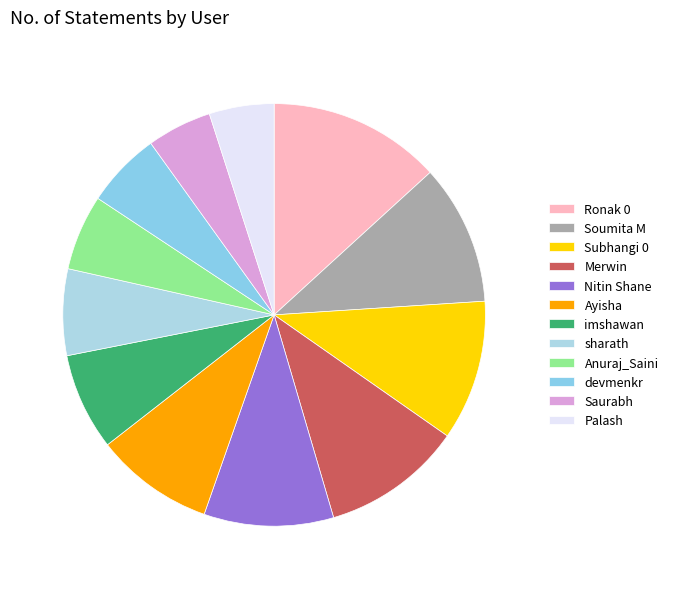

Does Nitin Shane represent more than half of the total?

No